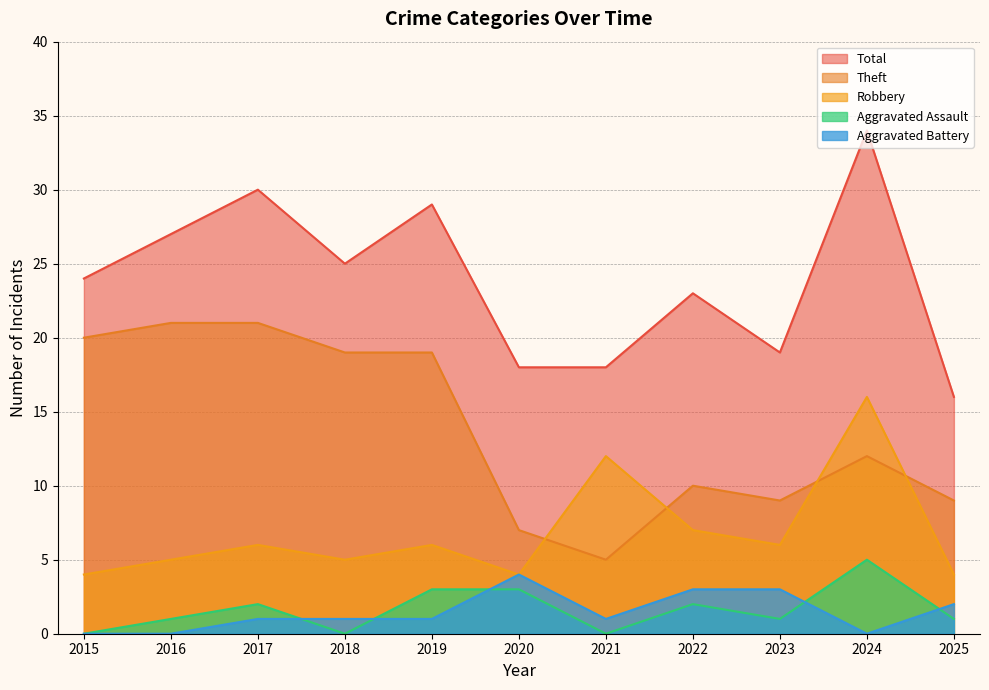

Reading right to left, transcribe all the data shown in this chart.

Robbery: 4	16	6	7	12	4	6	5	6	5	4
Theft: 9	12	9	10	5	7	19	19	21	21	20
Aggravated Assault: 1	5	1	2	0	3	3	0	2	1	0
Aggravated Battery: 2	0	3	3	1	4	1	1	1	0	0
Total: 16	34	19	23	18	18	29	25	30	27	24